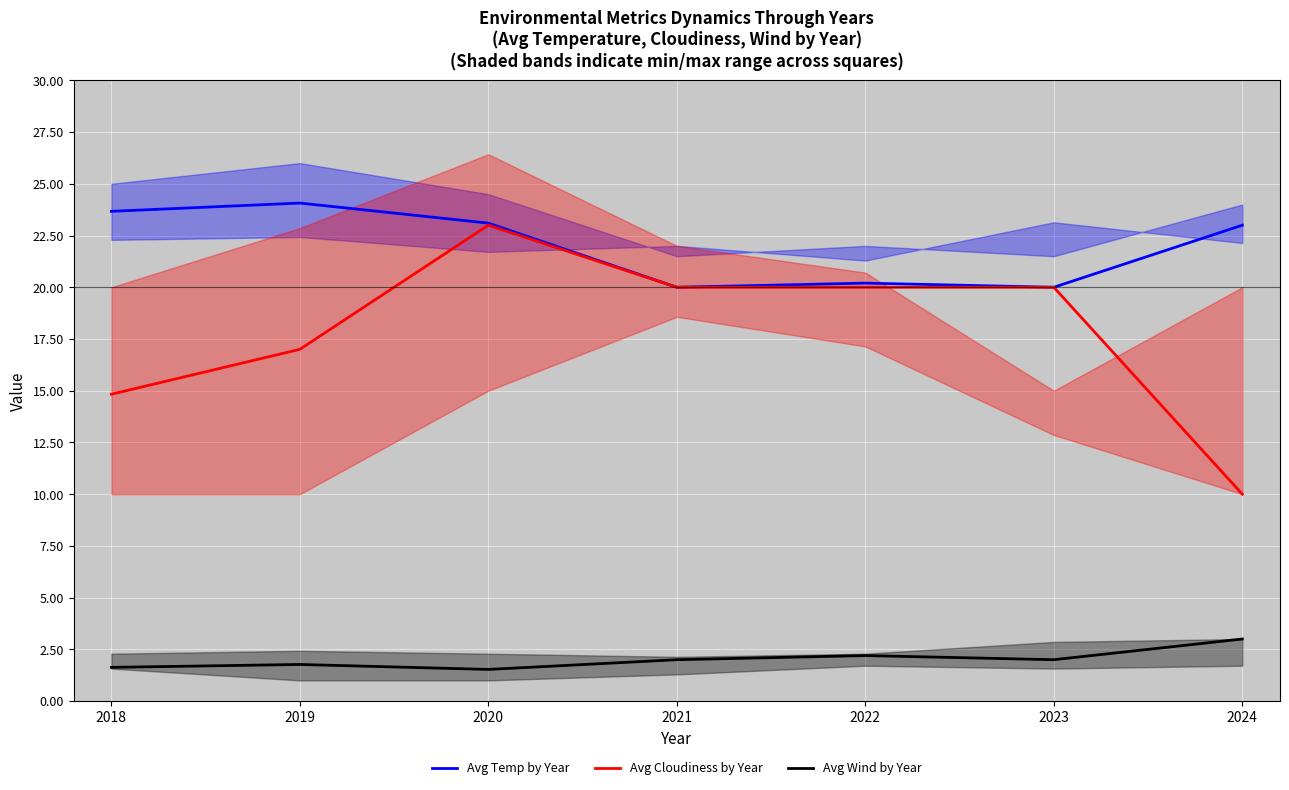

Is the value of Avg Temp by Year at 2019 greater than the value of Avg Cloudiness by Year at 2018?

Yes